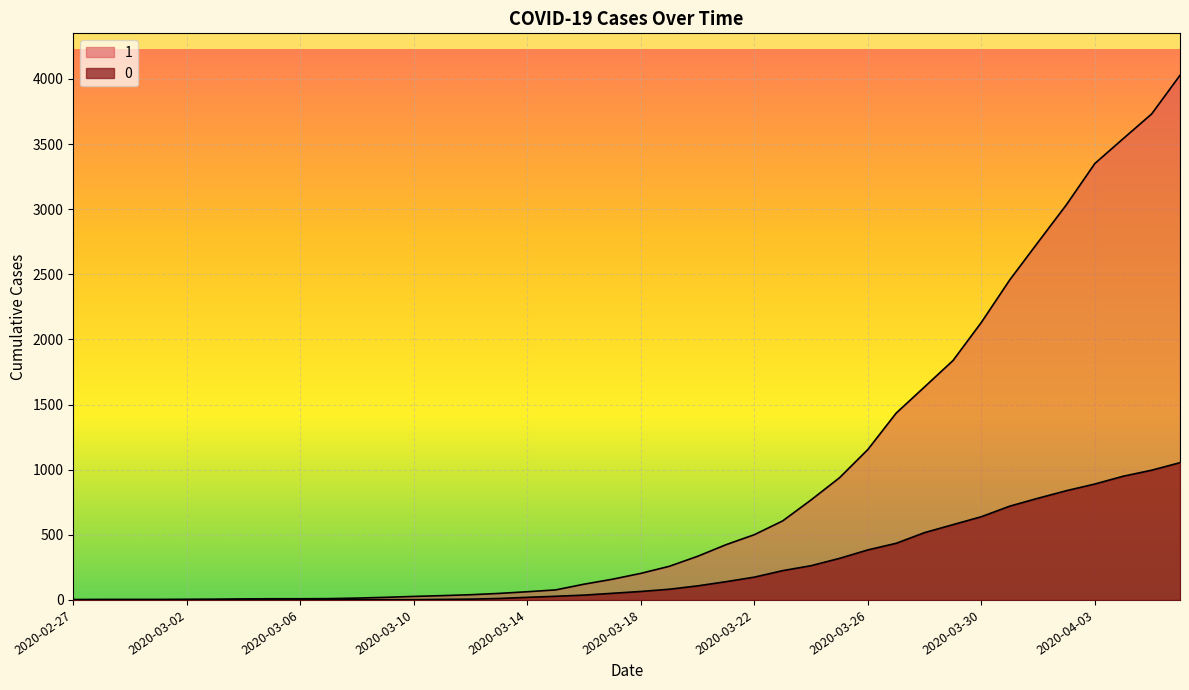

What is the spread (max minus min) of values at 2020-03-09?

18